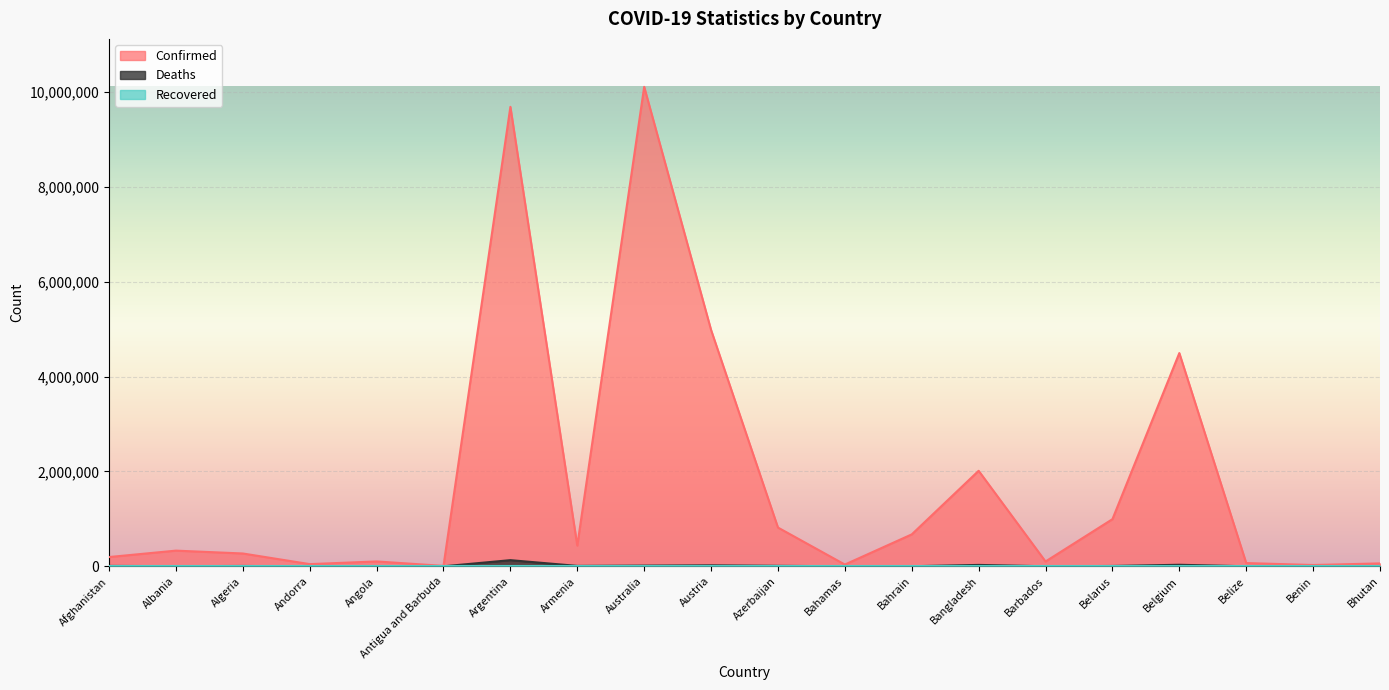

What is the minimum value shown in the chart?

21